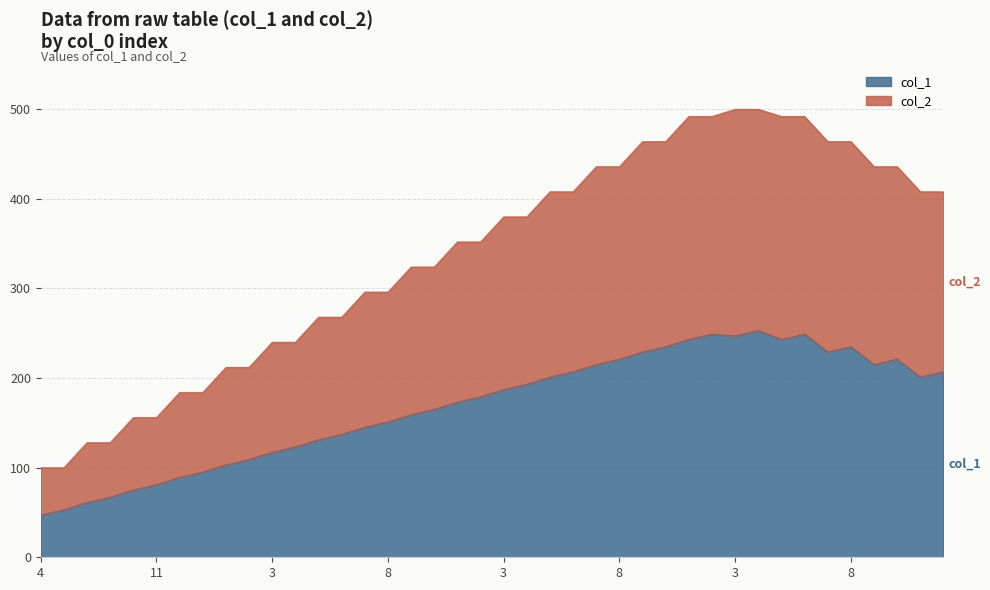

How many lines are shown in the chart?

2